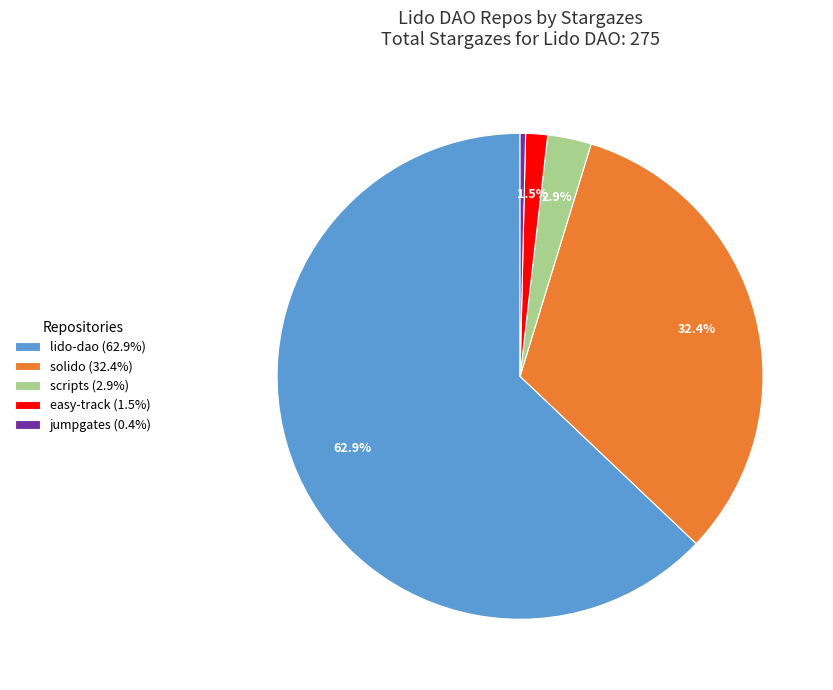

Is there a majority slice in this chart?

Yes